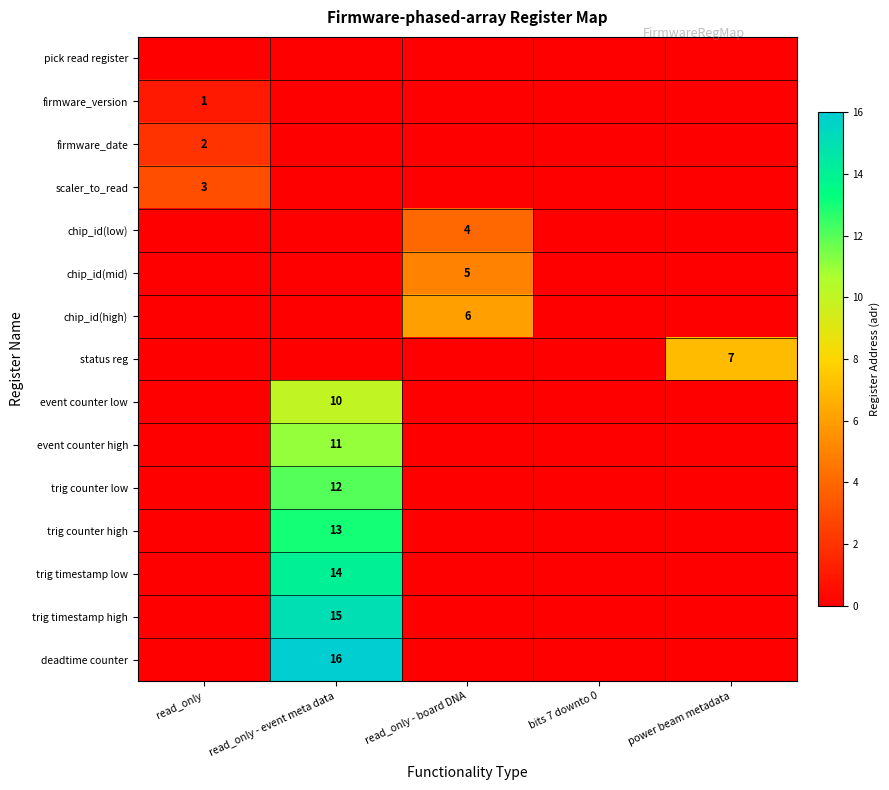

The trig counter high series shows 13 at read_only - event meta data. True or false?

True